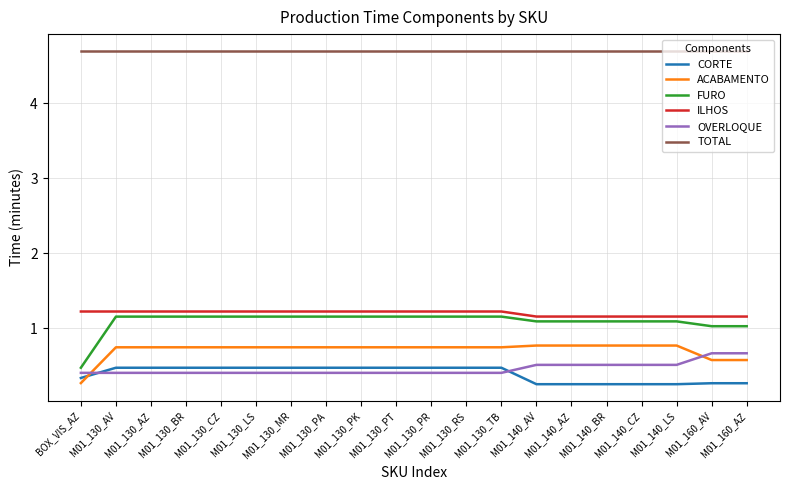

What position from the right is M01_130_PR?

10